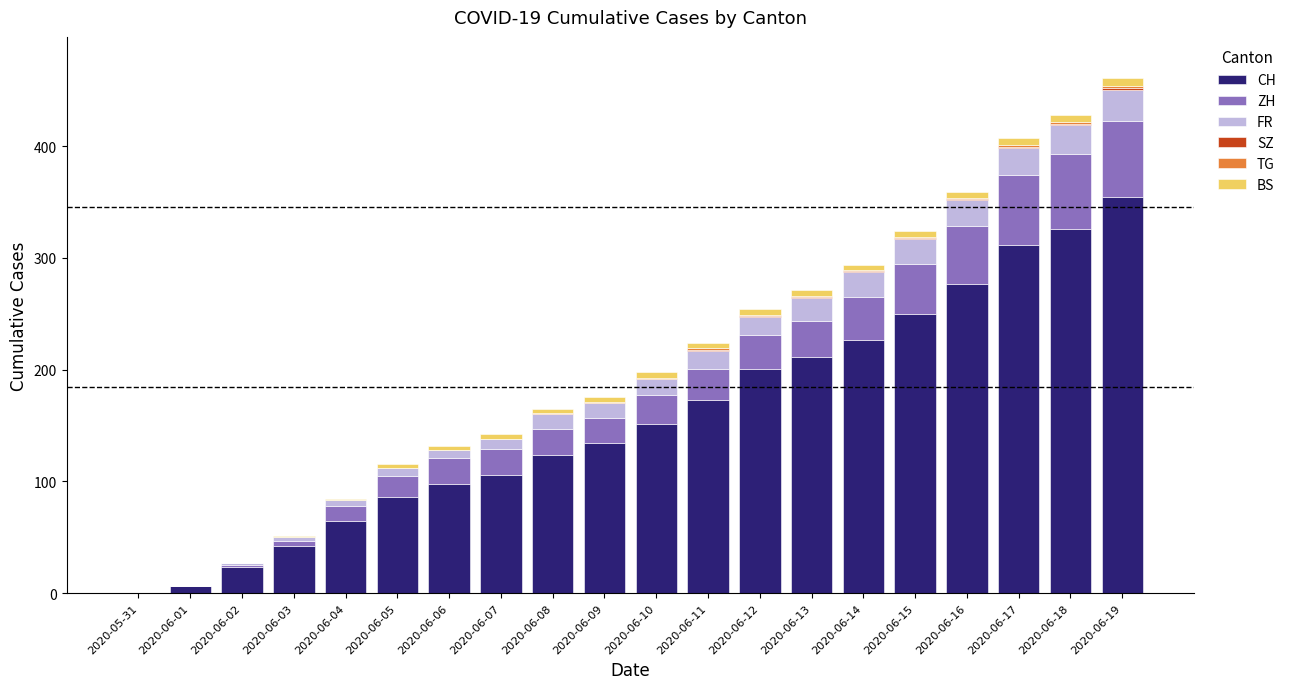

The value of CH at 2020-06-08 is 165. True or false?

False